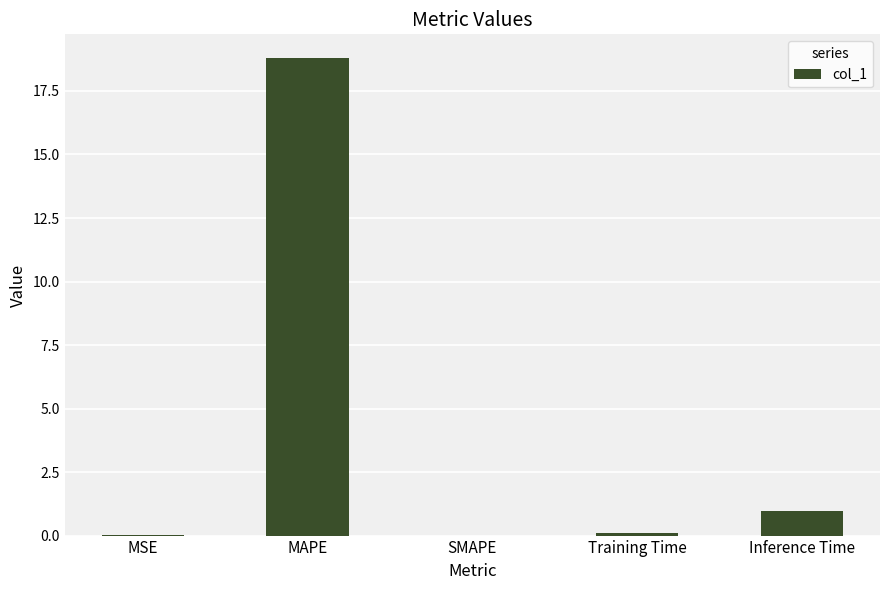

The value at MAPE is 12.7. True or false?

False